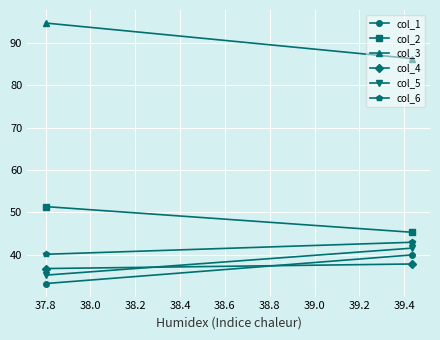

How many data points in col_1 are above 39?

1